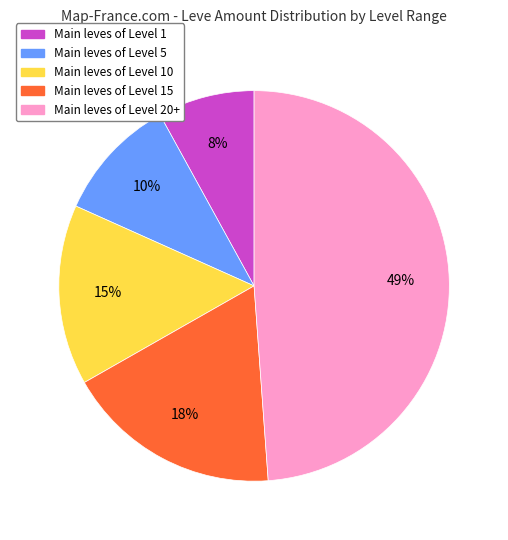

To the nearest percent, what is the average slice percentage?

20%